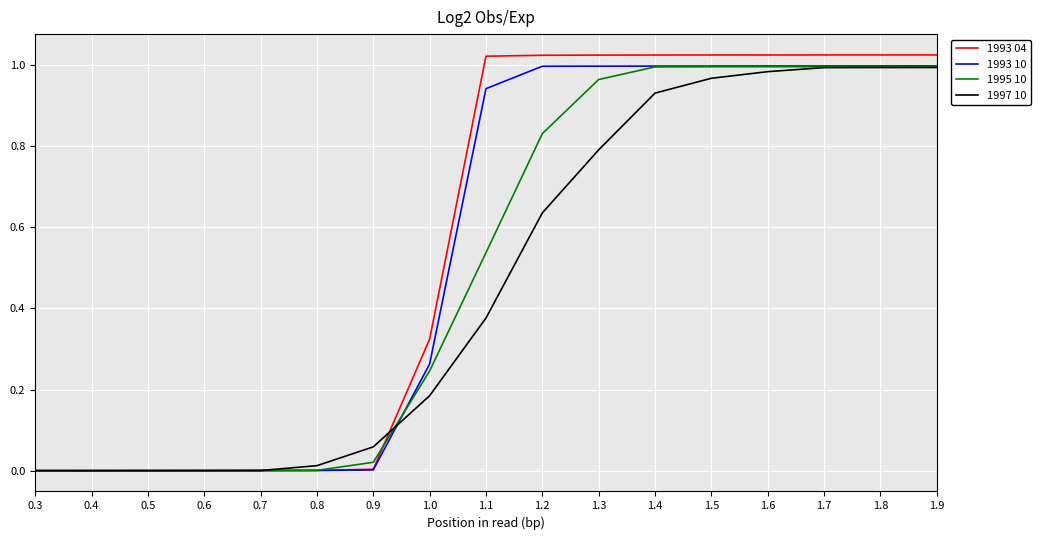

The value of 1993 04 at 1.6 is 1.7. True or false?

False